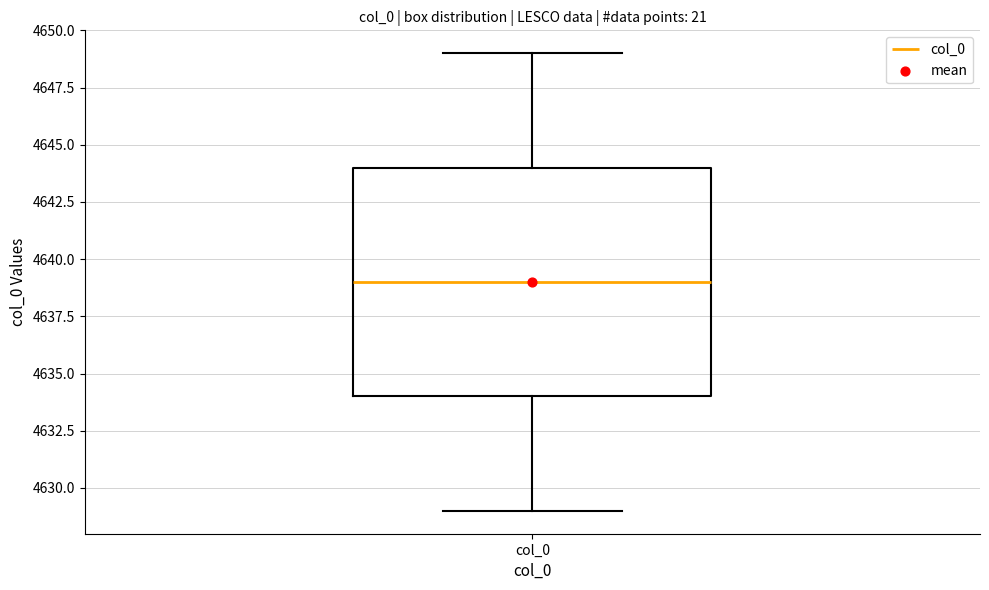

Where is the lower edge of the box for col_0 on the y-axis? The values are not printed on the chart, so give them approximately, as read against the axis.

4634